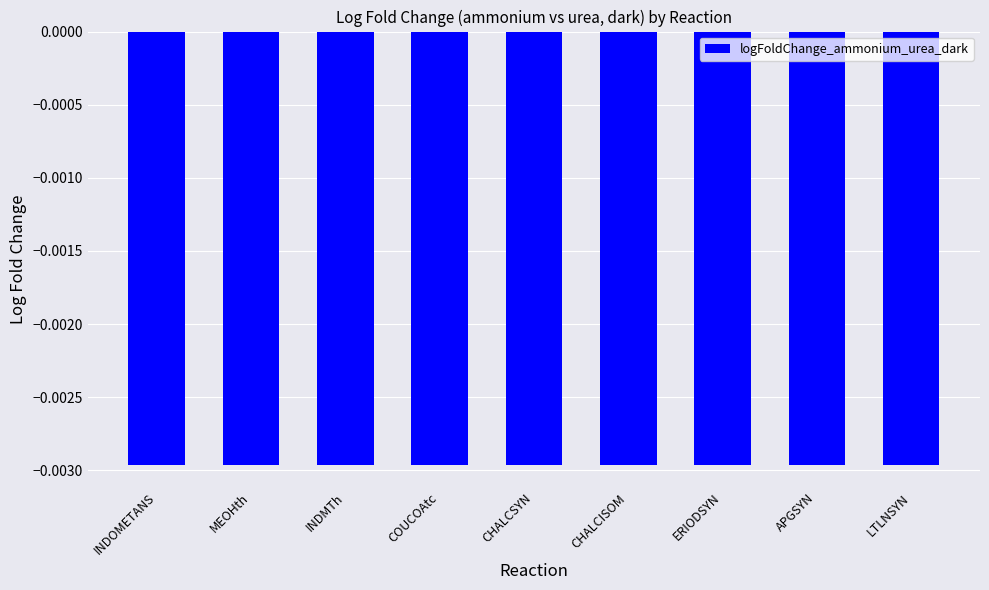

What is the label of the 7th bar from the right?

INDMTh